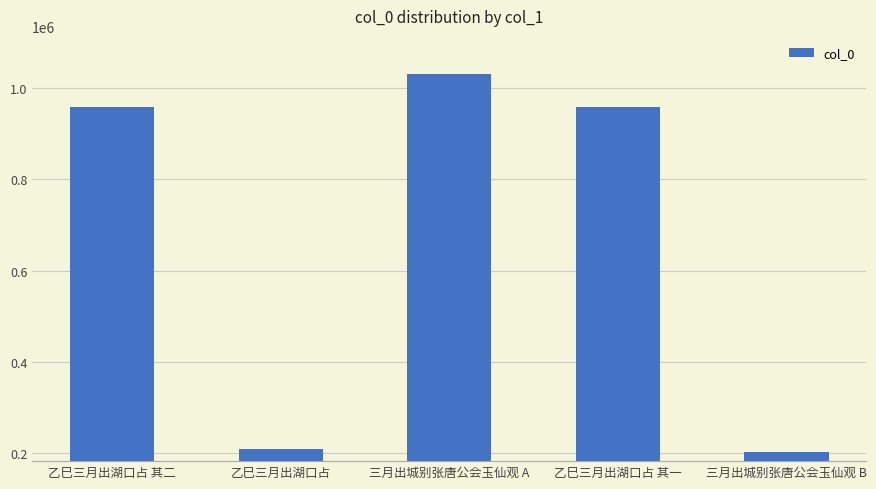

What is the label of the 3rd bar from the right?

三月出城别张唐公会玉仙观 A